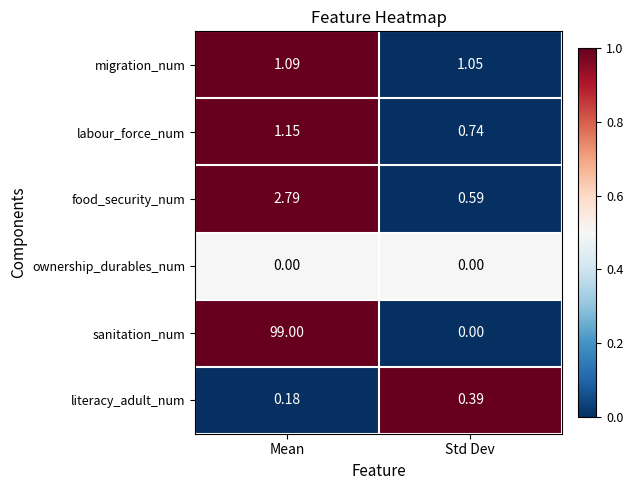

Count the number of categories in the chart.

2